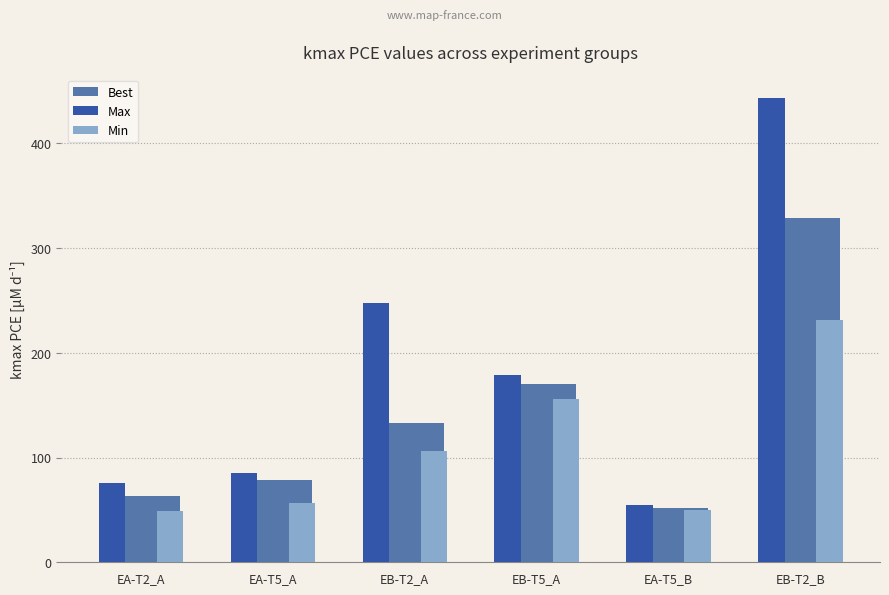

What is the minimum value for Max?

55.0